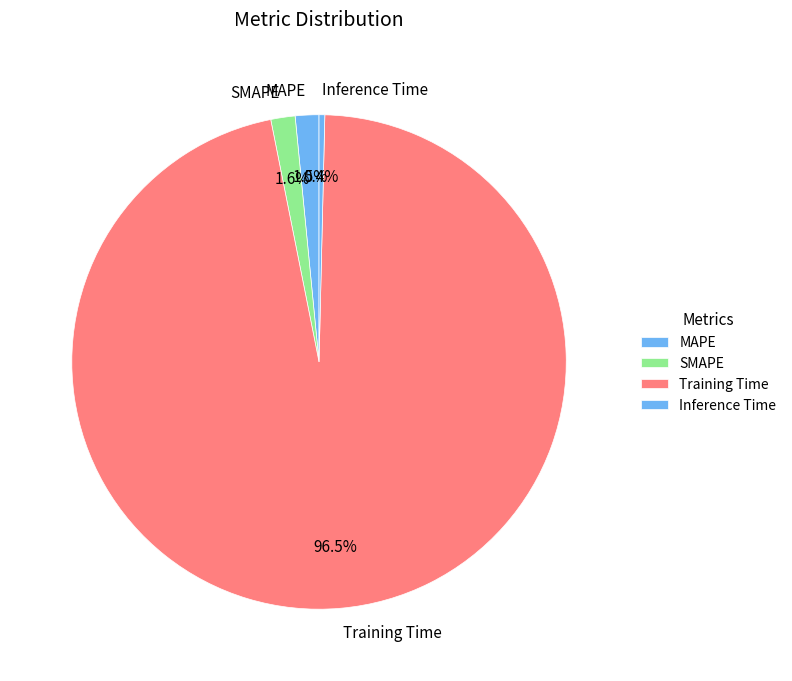

Between SMAPE and Inference Time, which is larger?

SMAPE